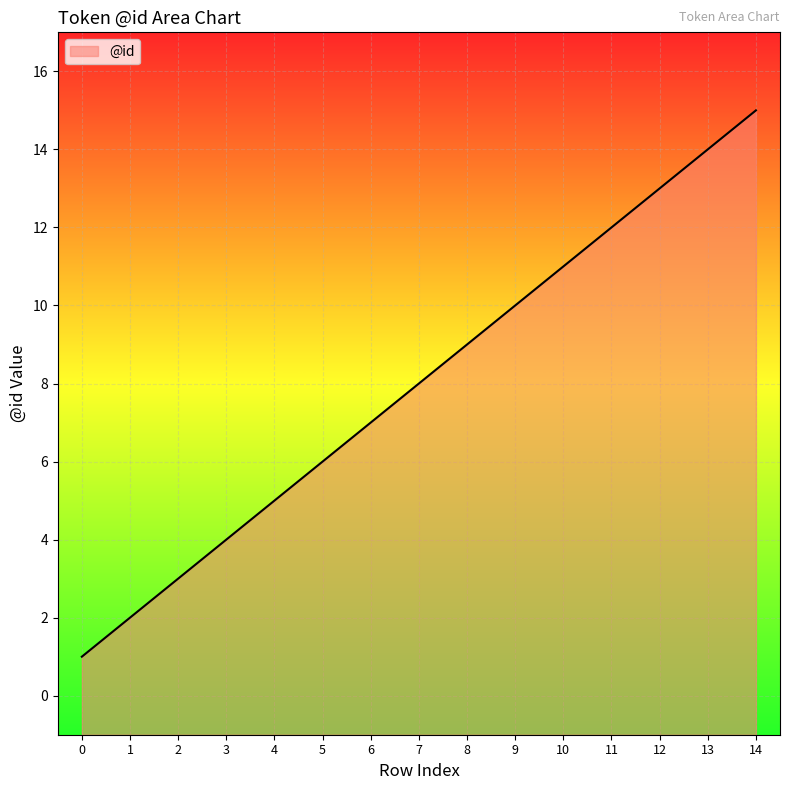

How many data points are above 8?

7